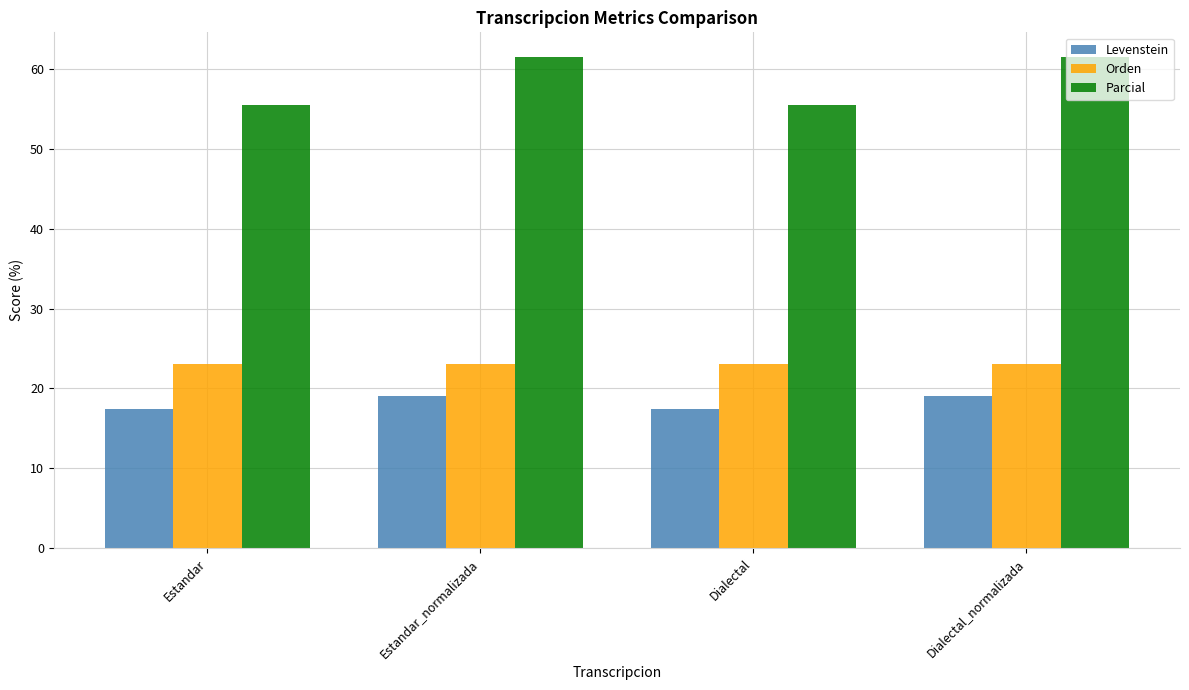

What are all the series names shown in the legend?

Levenstein, Orden, Parcial